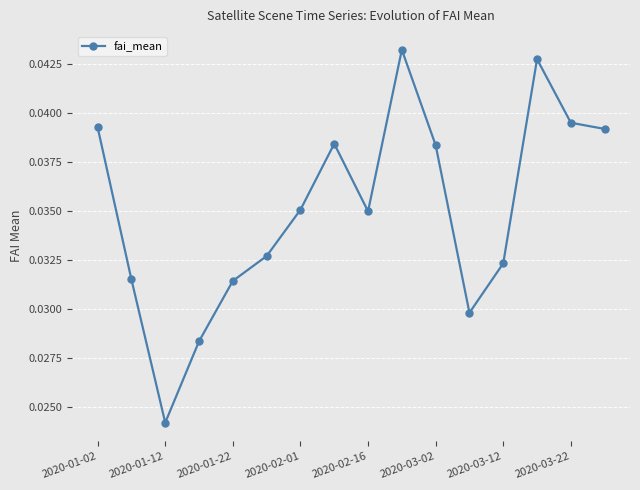

Count the values in the range 0 to 1.

16